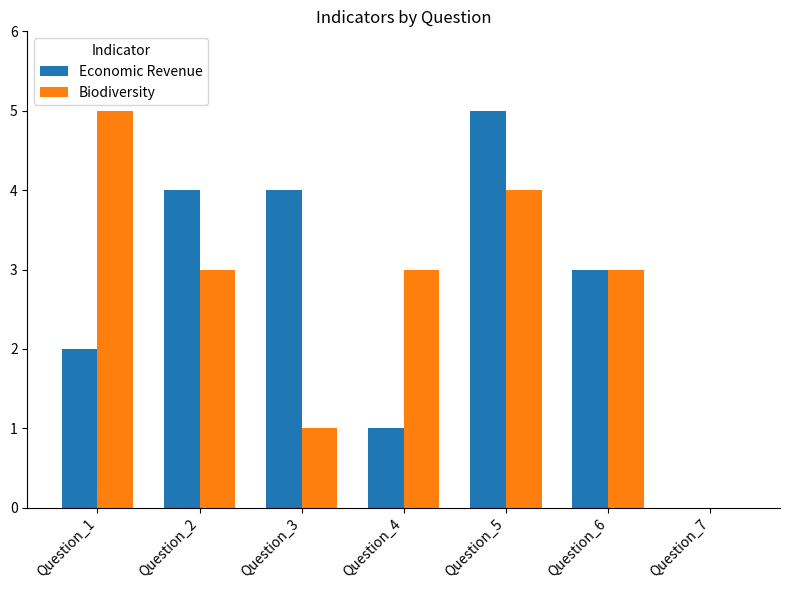

What is the average value of the Biodiversity series?

3